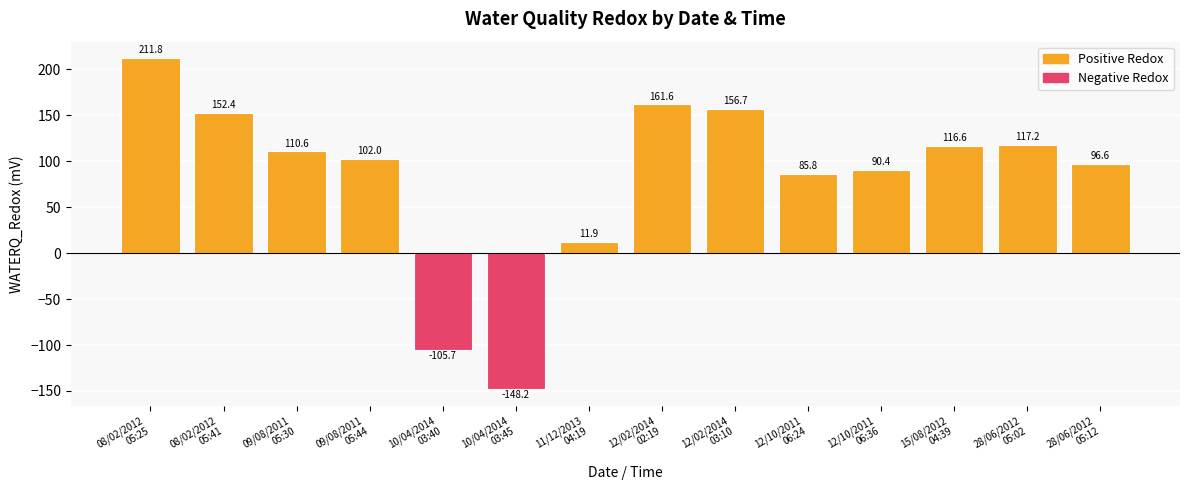

Where is the data nearest to the value 31?

11/12/2013
04:19